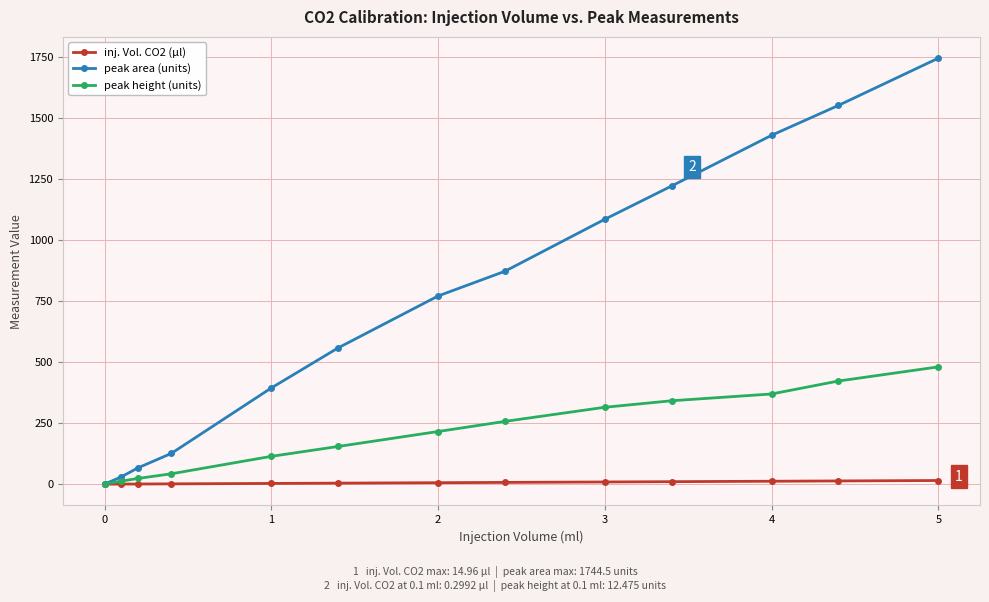

How many lines are shown in the chart?

3